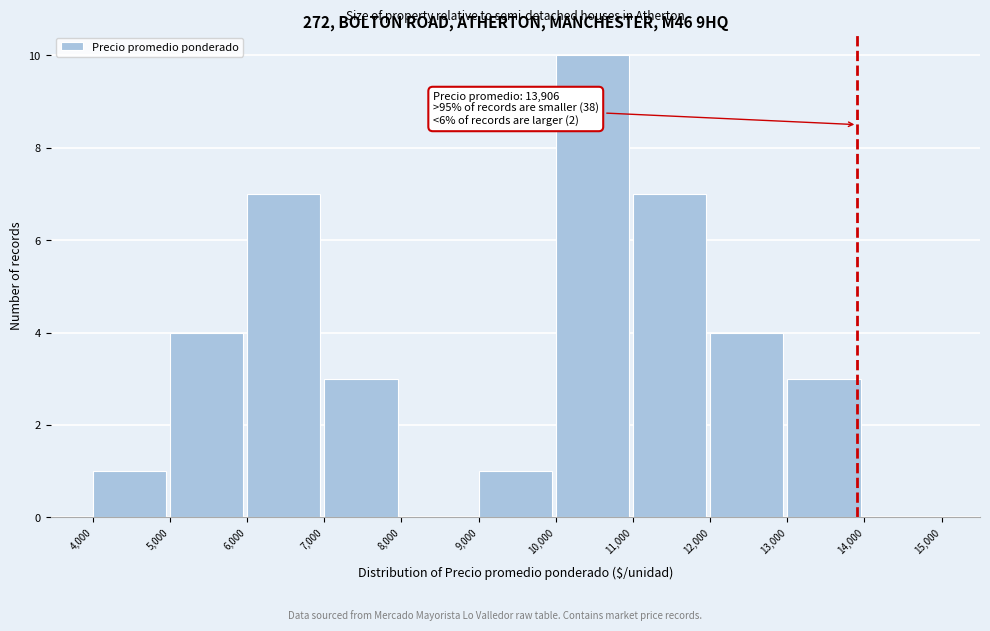

Which range on the x-axis has the tallest bar?

10,000 to 11,000